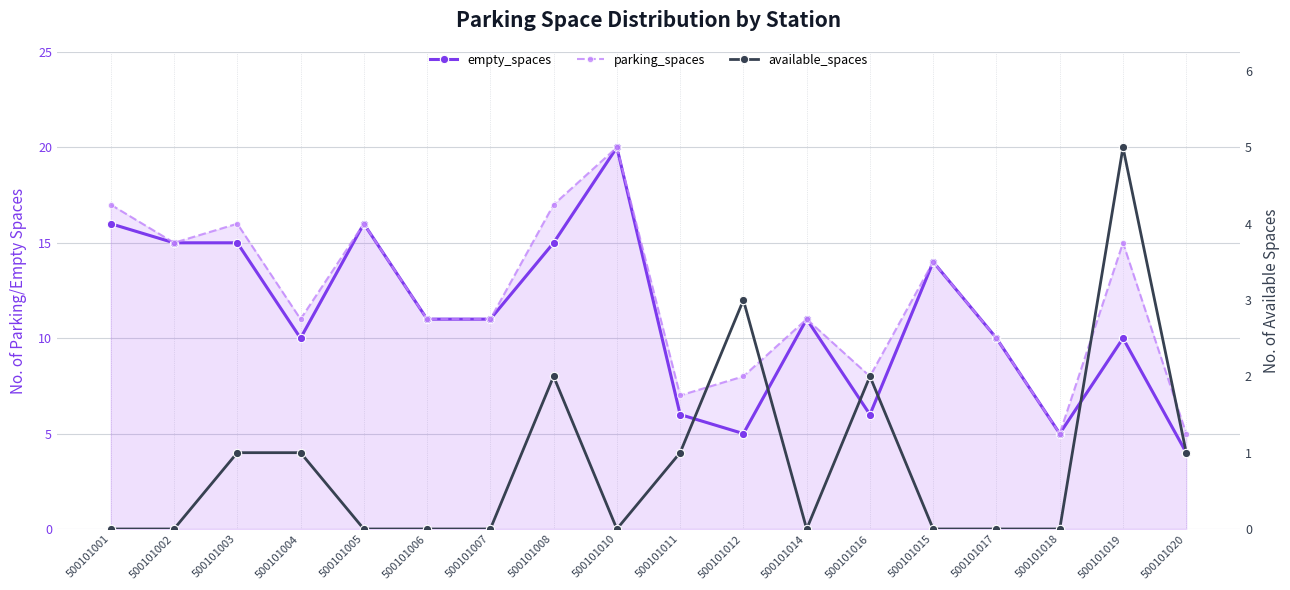

Rank the series by their maximum value, from lowest to highest.

available_spaces, empty_spaces, parking_spaces